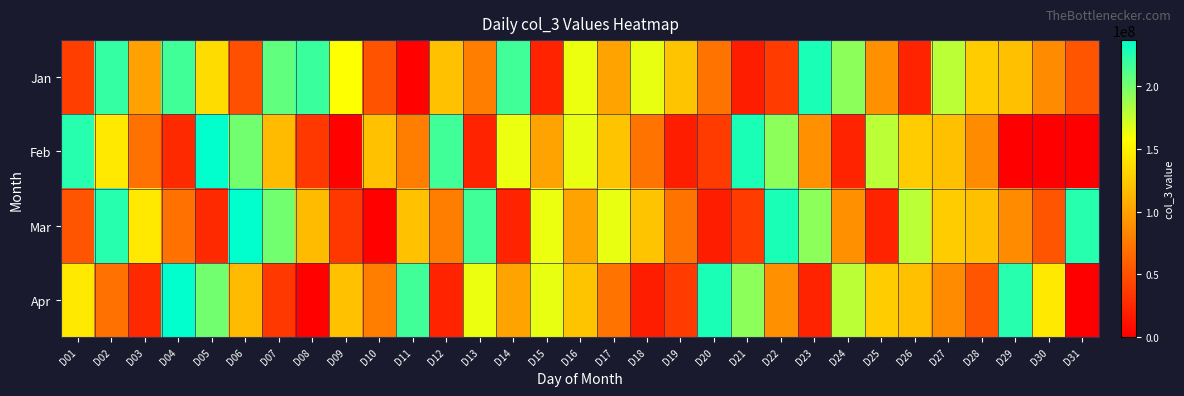

What is the difference between the highest and lowest values at D13?

194011392